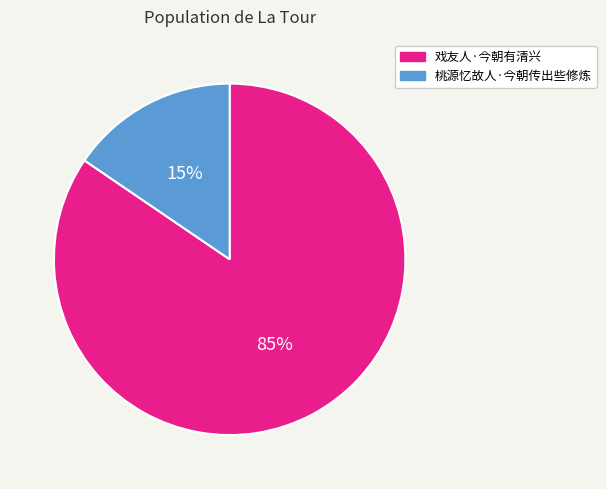

Which has a higher value, 桃源忆故人·今朝传出些修炼 or 戏友人·今朝有清兴?

戏友人·今朝有清兴